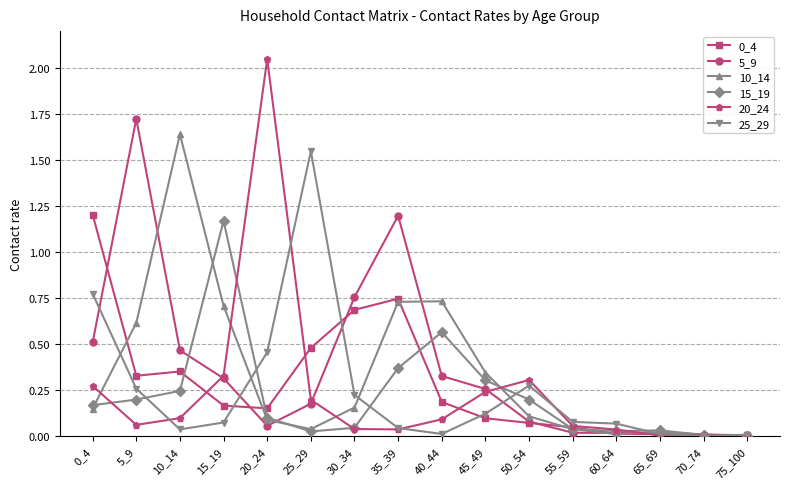

Which label corresponds to the largest value in the chart?

20_24